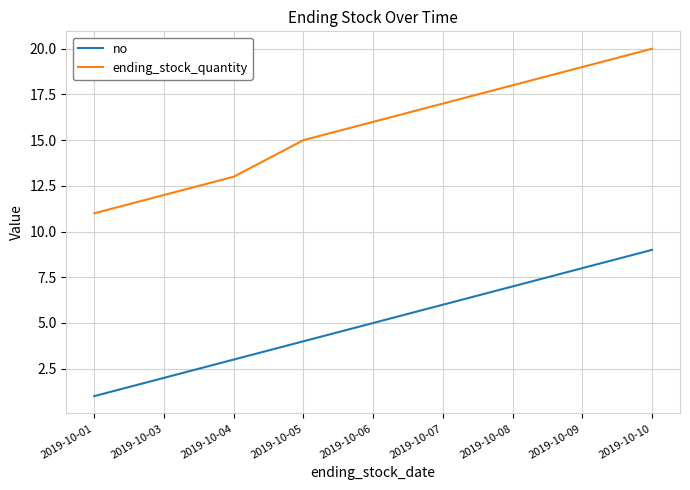

What is the sum of the ending_stock_quantity values at 2019-10-08 and 2019-10-09?

37